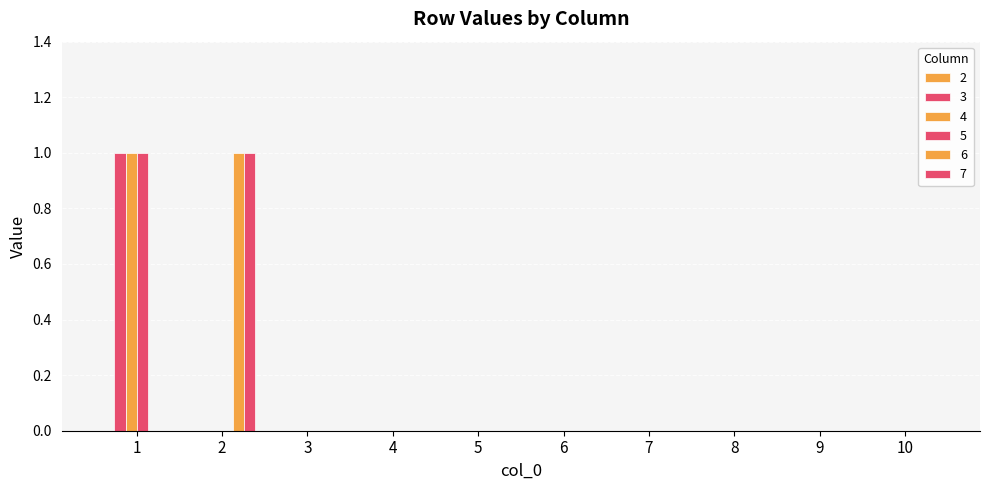

Which label corresponds to the smallest value in the chart?

2